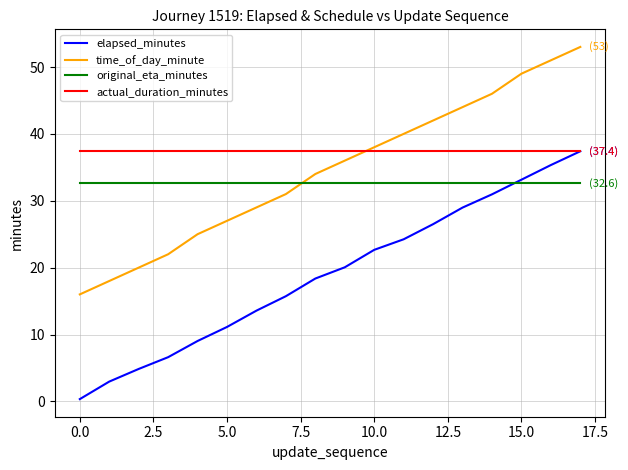

After their last crossing, which series has the higher values: actual_duration_minutes or time_of_day_minute?

time_of_day_minute